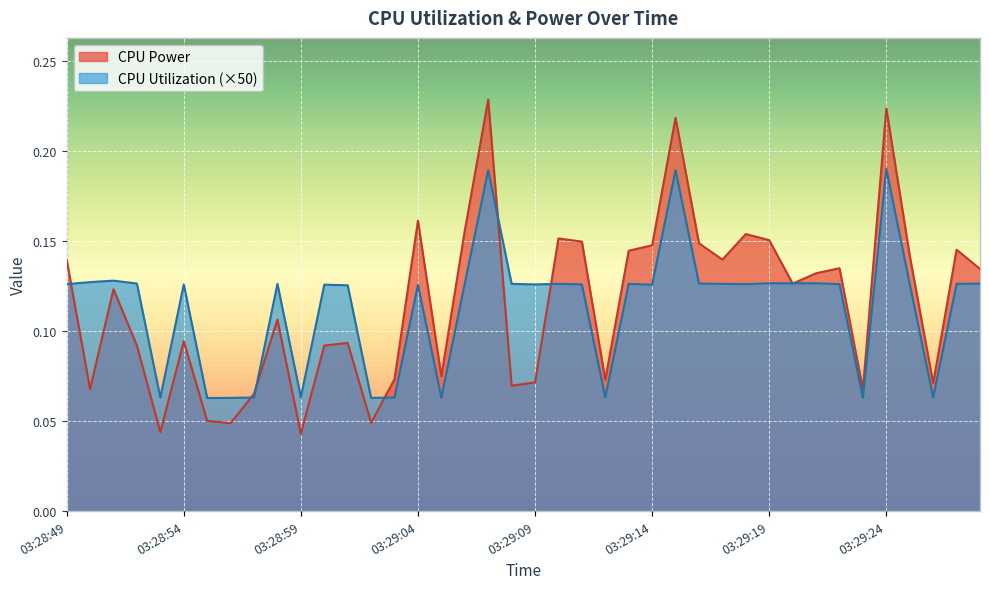

List the series in order of their overall mean, lowest first.

CPU Utilization, CPU Power